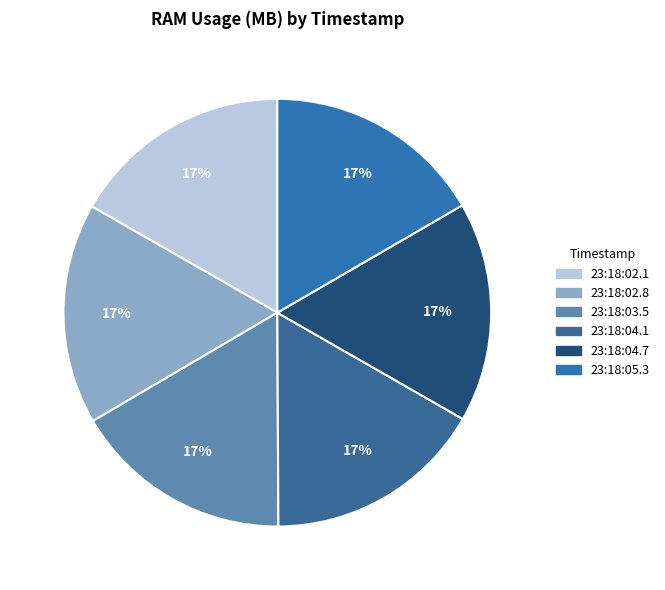

How many segments does this pie chart have?

6